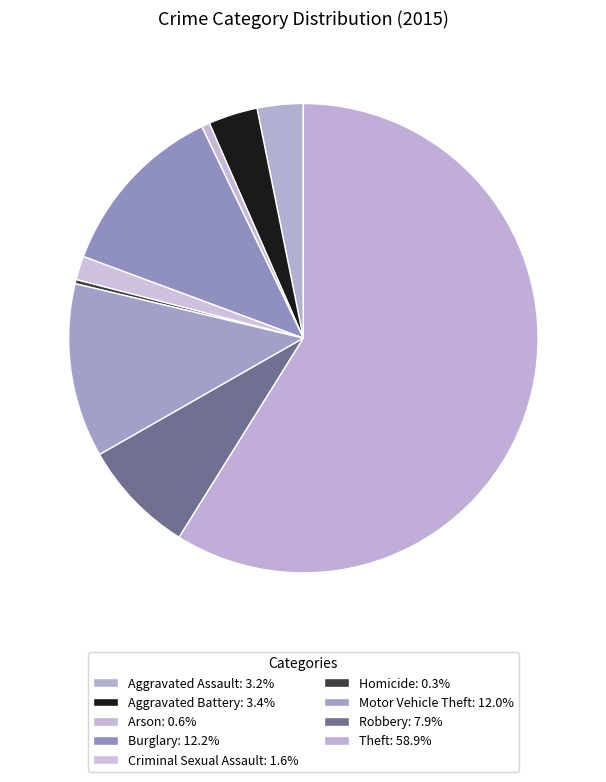

What is the largest slice in the pie chart?

Theft